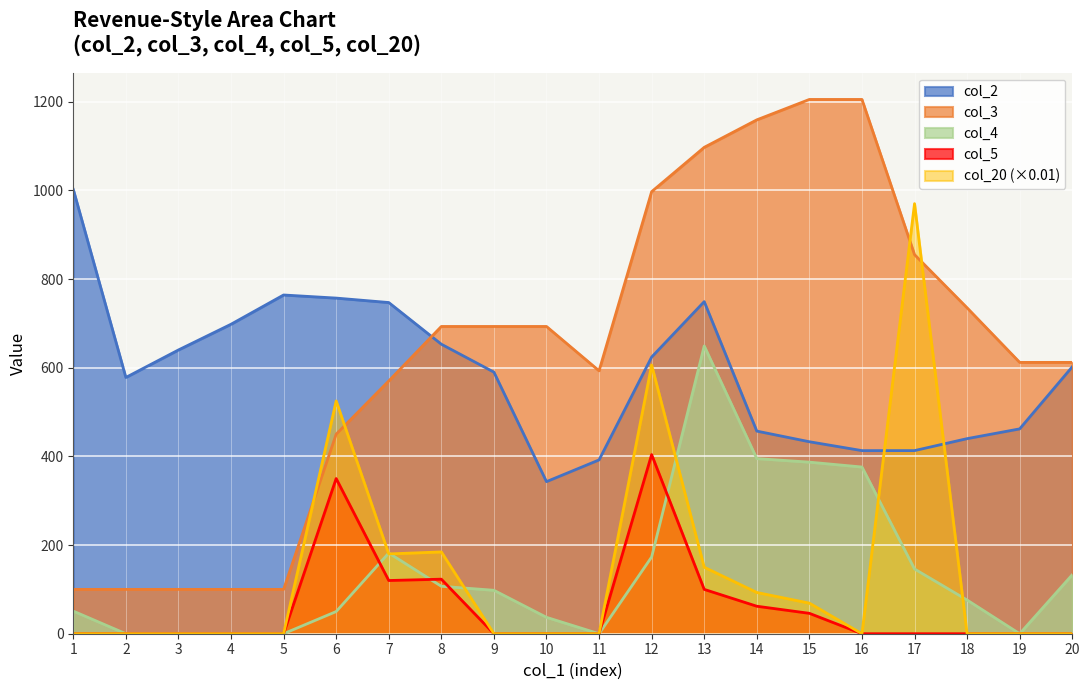

What is the greatest value displayed?

1205.0